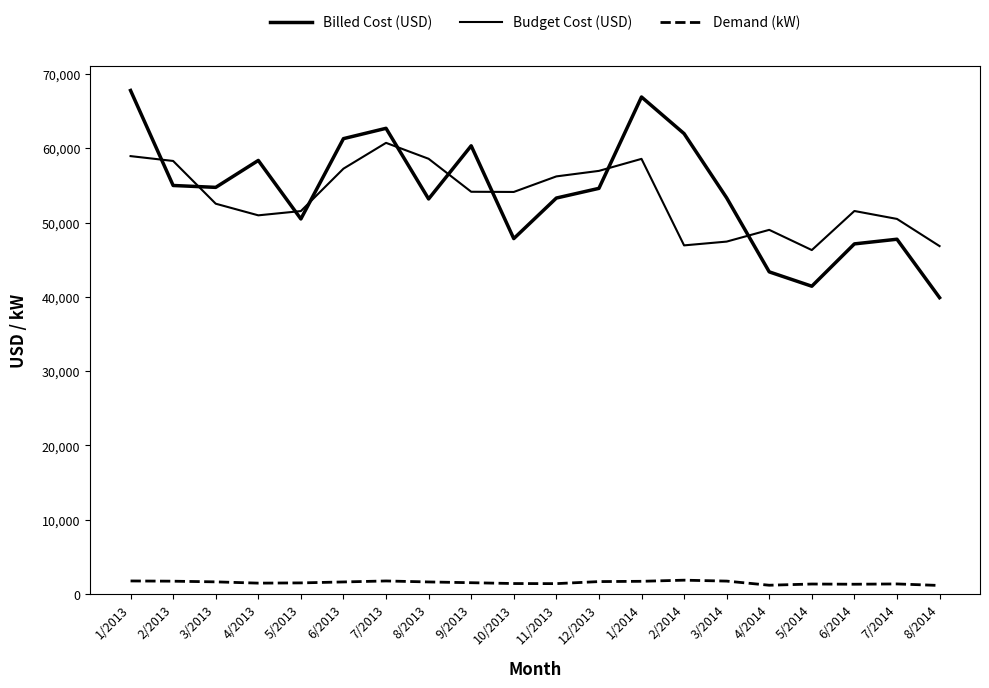

How many lines are shown in the chart?

3